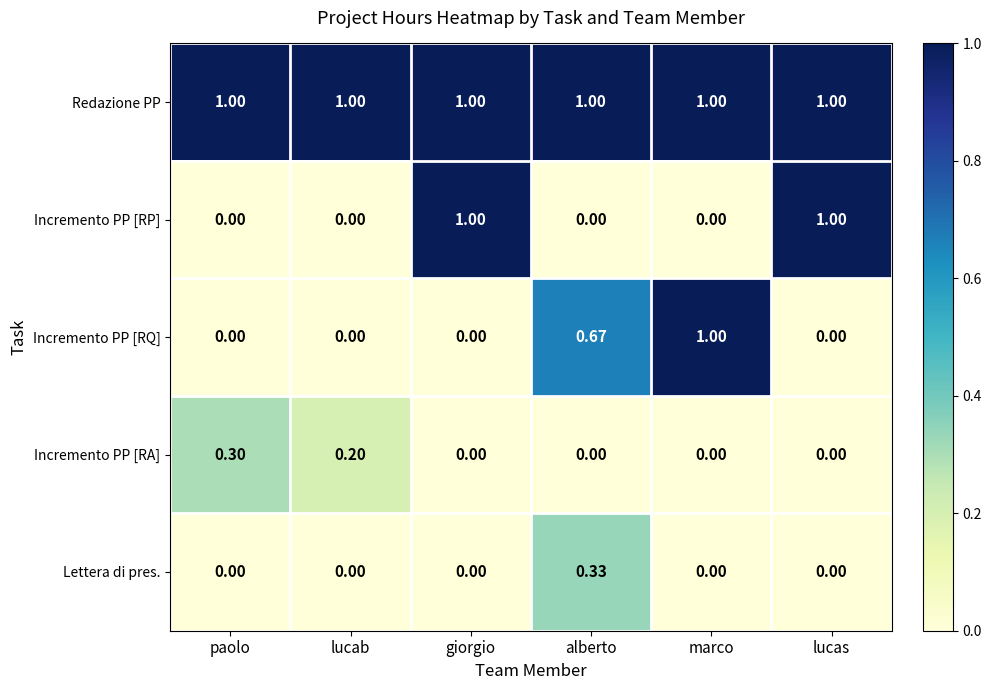

What is the total value across all series at giorgio?

2.0